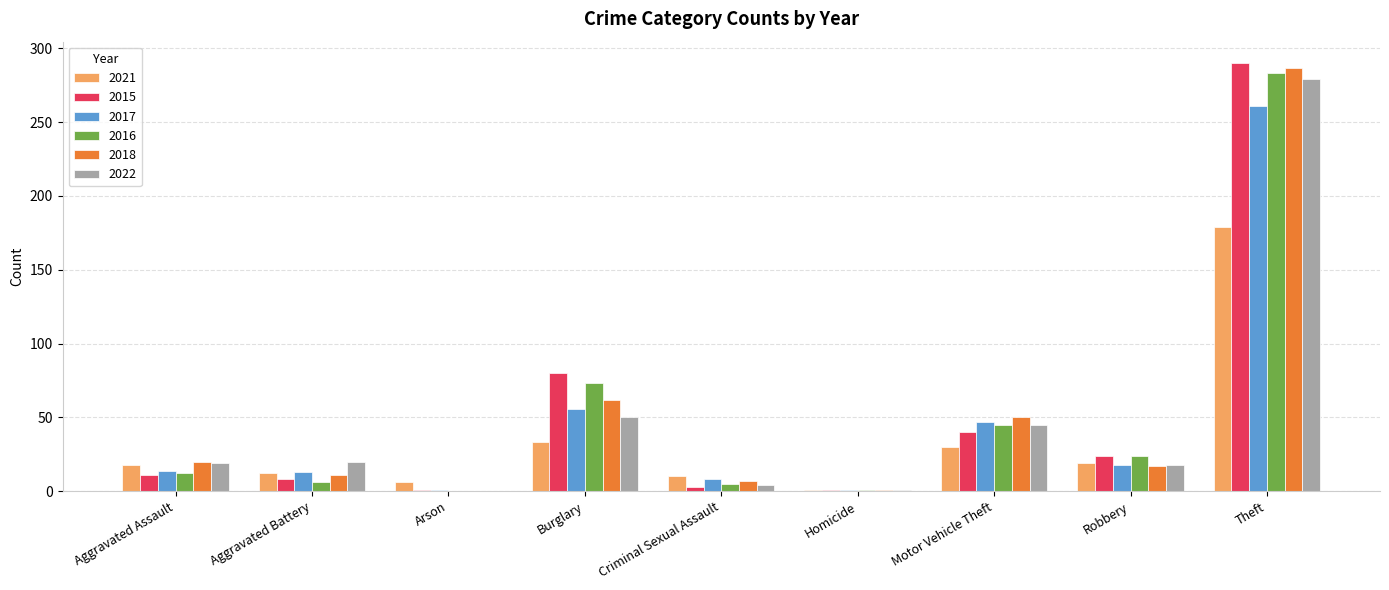

What is the maximum value for 2015?

290